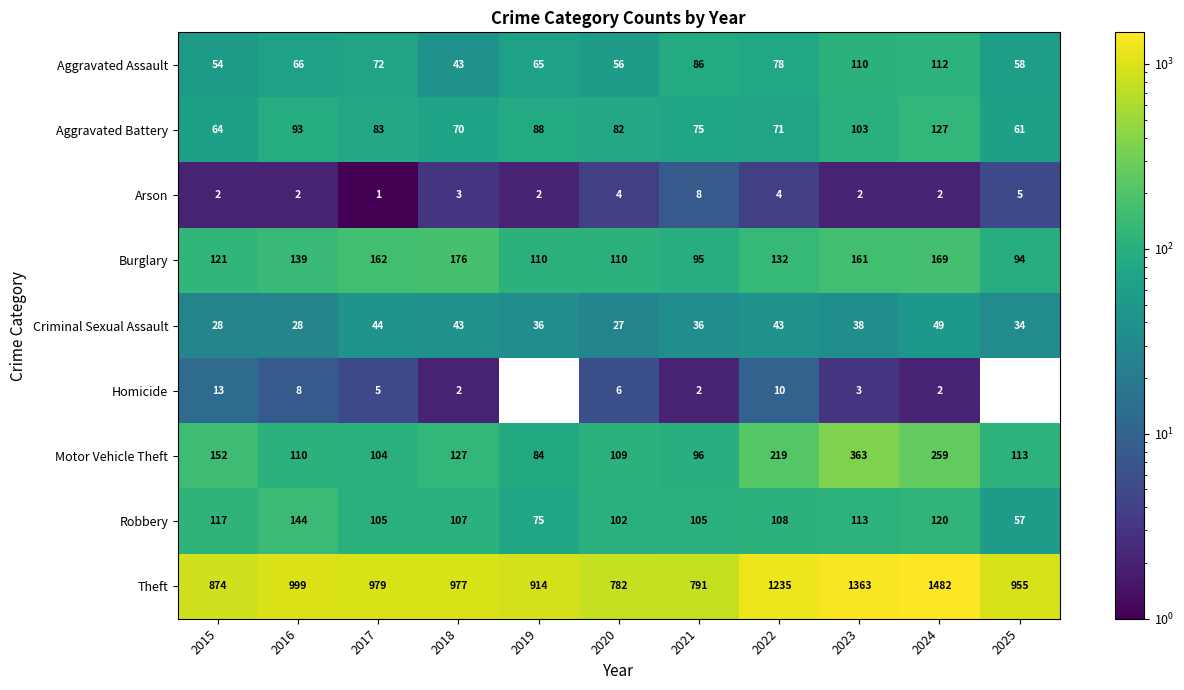

At how many categories does at least one series exceed 1084?

3